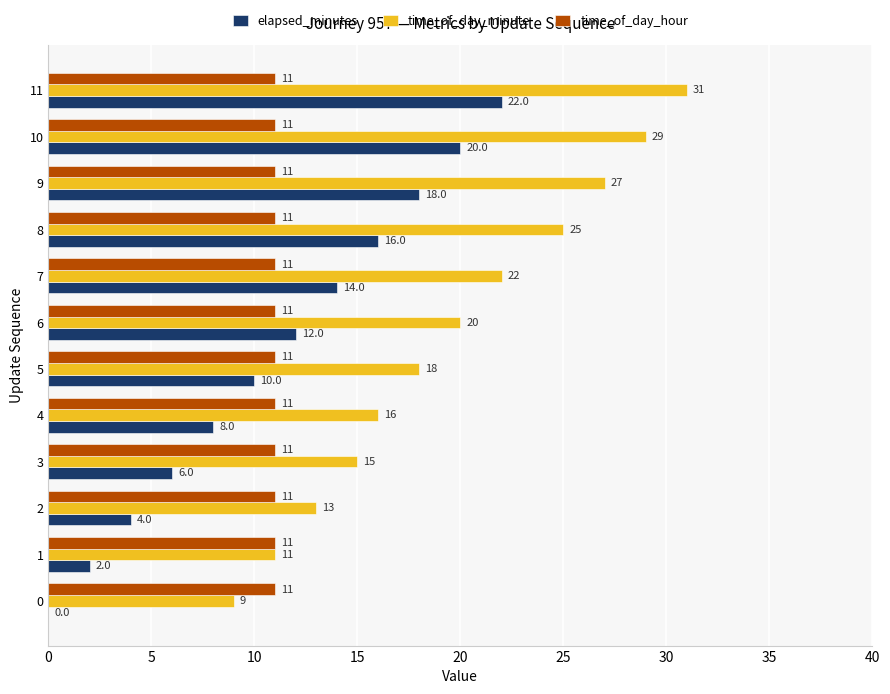

At which category is the sum across all series the highest?

11